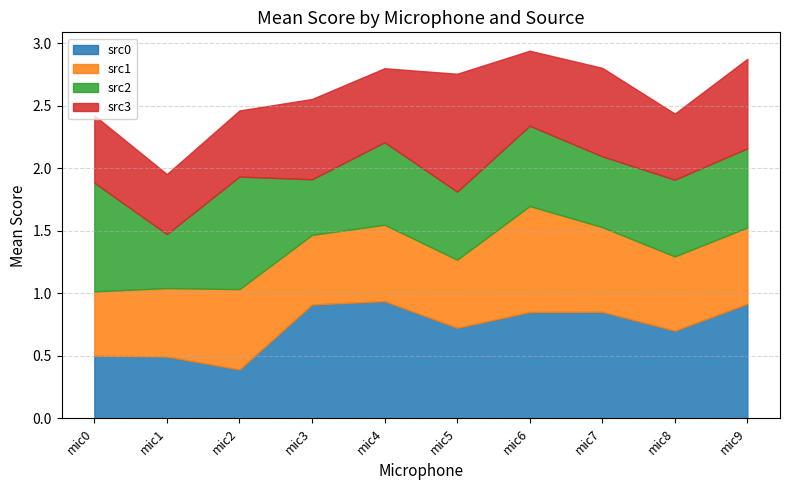

Which series has the largest total across all categories?

src0